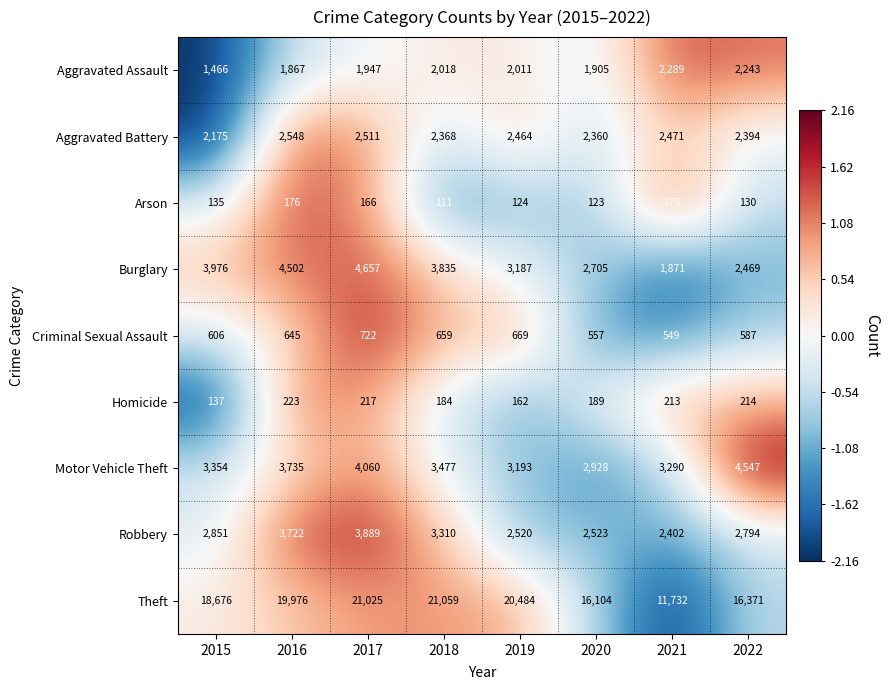

Which series has the largest total across all categories?

Theft